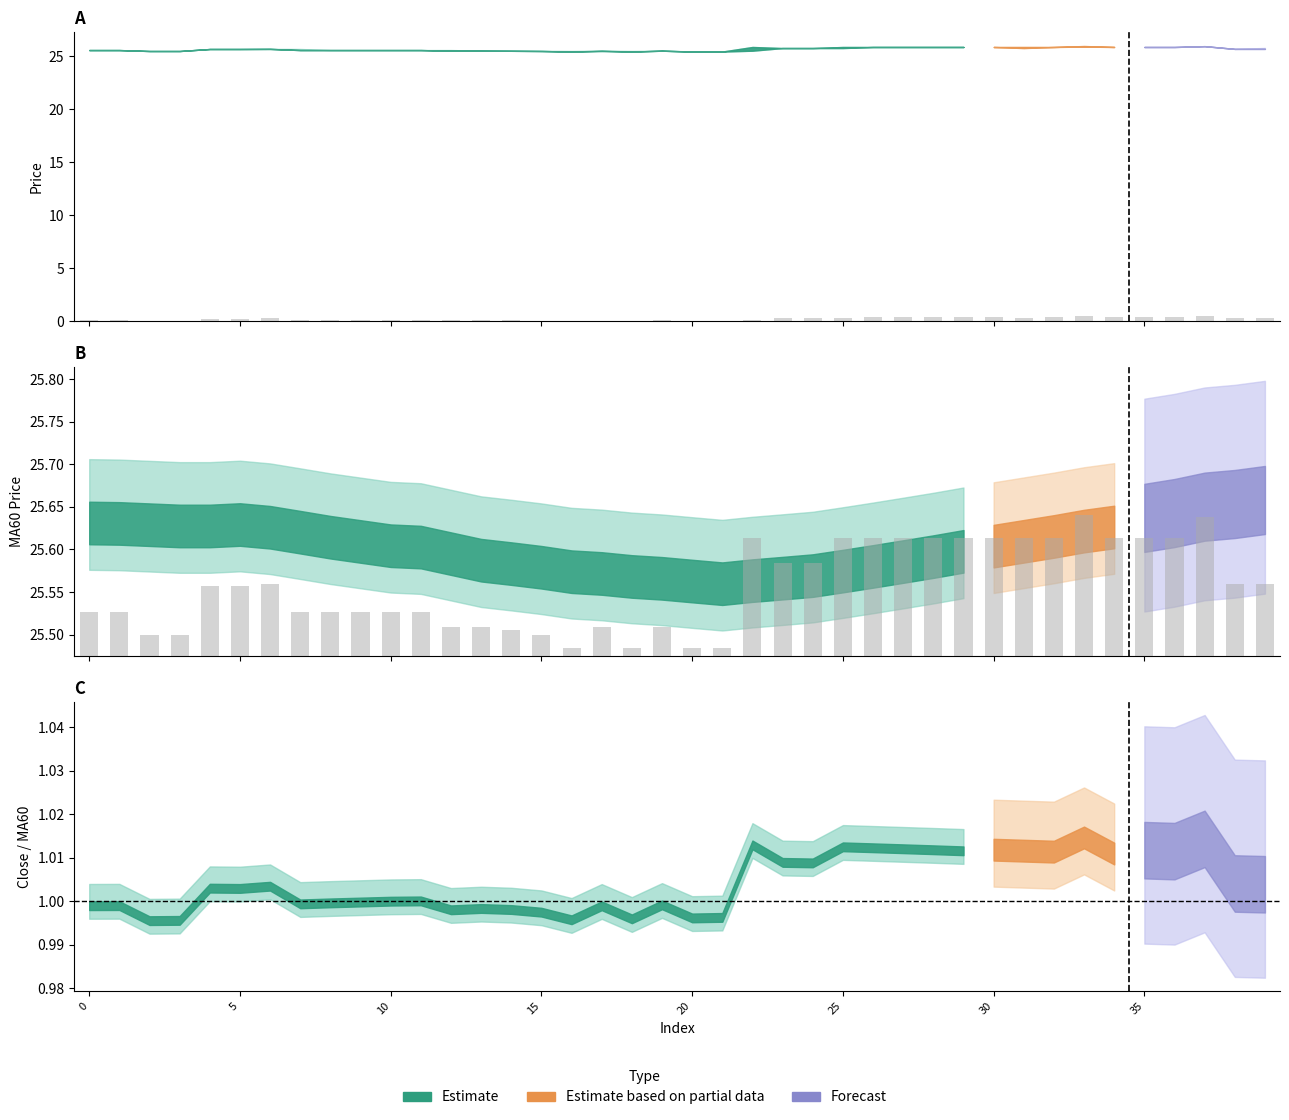

The value of Close (bar) at 22 is 0.1. True or false?

True